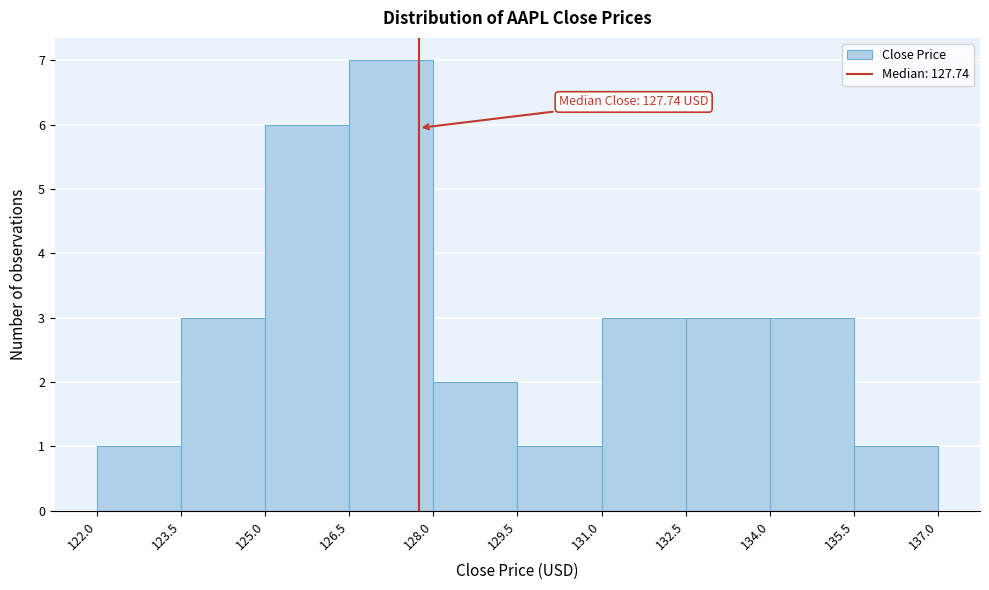

Which range on the x-axis has the tallest bar?

126.5 to 128.0